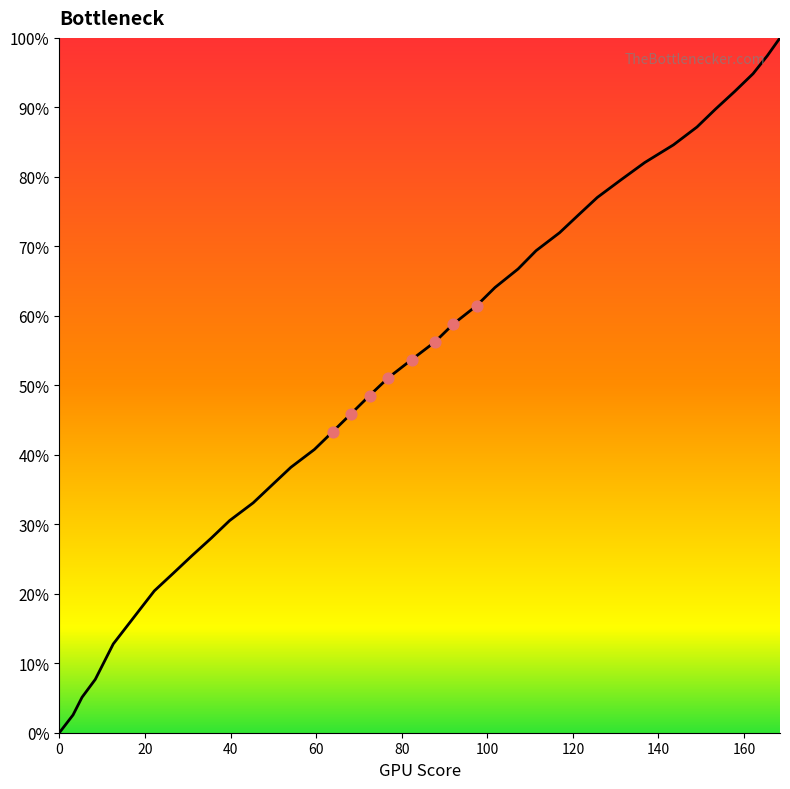

What is the maximum value shown in the chart?

100.0